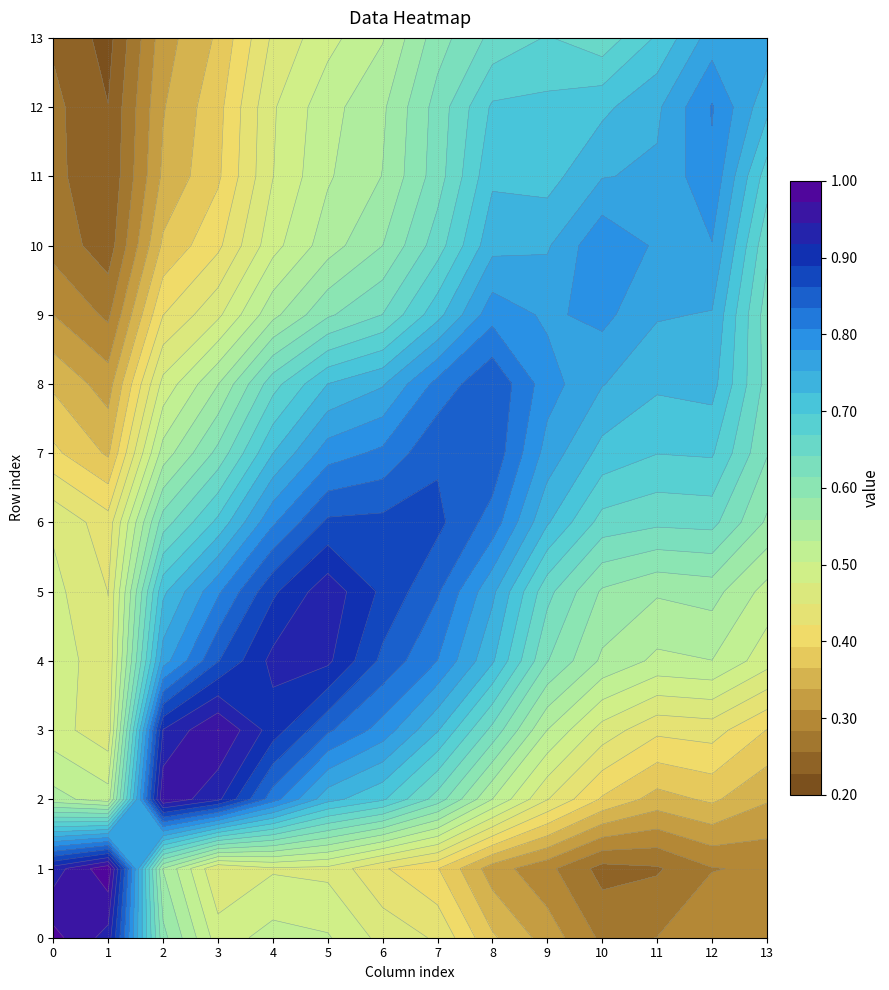

Reading left to right, transcribe all the data shown in this chart.

0: 1.0	0.9	0.6	0.5	0.5	0.5	0.5	0.4	0.4	0.3	0.3	0.3	0.3	0.3
1: 0.9	1.0	0.6	0.4	0.5	0.5	0.4	0.4	0.3	0.3	0.2	0.3	0.3	0.3
2: 0.5	0.5	1.0	0.9	0.8	0.7	0.7	0.6	0.5	0.4	0.4	0.4	0.4	0.3
3: 0.5	0.5	0.9	1.0	0.9	0.8	0.8	0.7	0.6	0.5	0.5	0.4	0.4	0.4
4: 0.5	0.5	0.8	0.9	0.9	0.9	0.9	0.8	0.7	0.6	0.6	0.5	0.5	0.5
5: 0.5	0.4	0.7	0.8	0.9	0.9	0.9	0.8	0.8	0.7	0.6	0.6	0.6	0.5
6: 0.5	0.4	0.6	0.7	0.8	0.9	0.9	0.9	0.8	0.7	0.7	0.6	0.7	0.6
7: 0.4	0.4	0.5	0.6	0.7	0.8	0.8	0.9	0.9	0.8	0.7	0.7	0.7	0.6
8: 0.4	0.3	0.5	0.6	0.7	0.7	0.7	0.8	0.9	0.8	0.8	0.7	0.7	0.6
9: 0.3	0.3	0.4	0.5	0.6	0.6	0.6	0.7	0.8	0.8	0.8	0.8	0.7	0.6
10: 0.3	0.2	0.4	0.4	0.5	0.5	0.6	0.7	0.7	0.7	0.8	0.8	0.8	0.6
11: 0.3	0.2	0.3	0.4	0.5	0.5	0.6	0.6	0.7	0.7	0.8	0.8	0.8	0.7
12: 0.3	0.2	0.3	0.4	0.5	0.5	0.6	0.6	0.7	0.7	0.7	0.7	0.8	0.7
13: 0.3	0.2	0.3	0.4	0.5	0.5	0.5	0.6	0.6	0.7	0.7	0.7	0.8	0.8